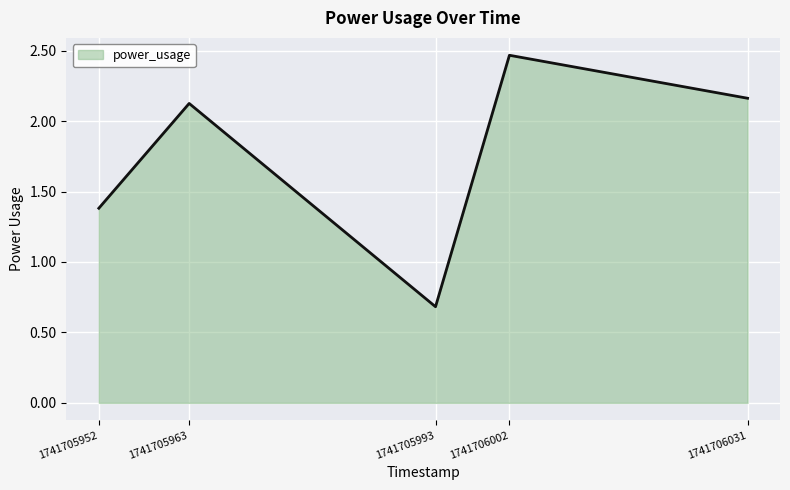

How many lines are shown in the chart?

1